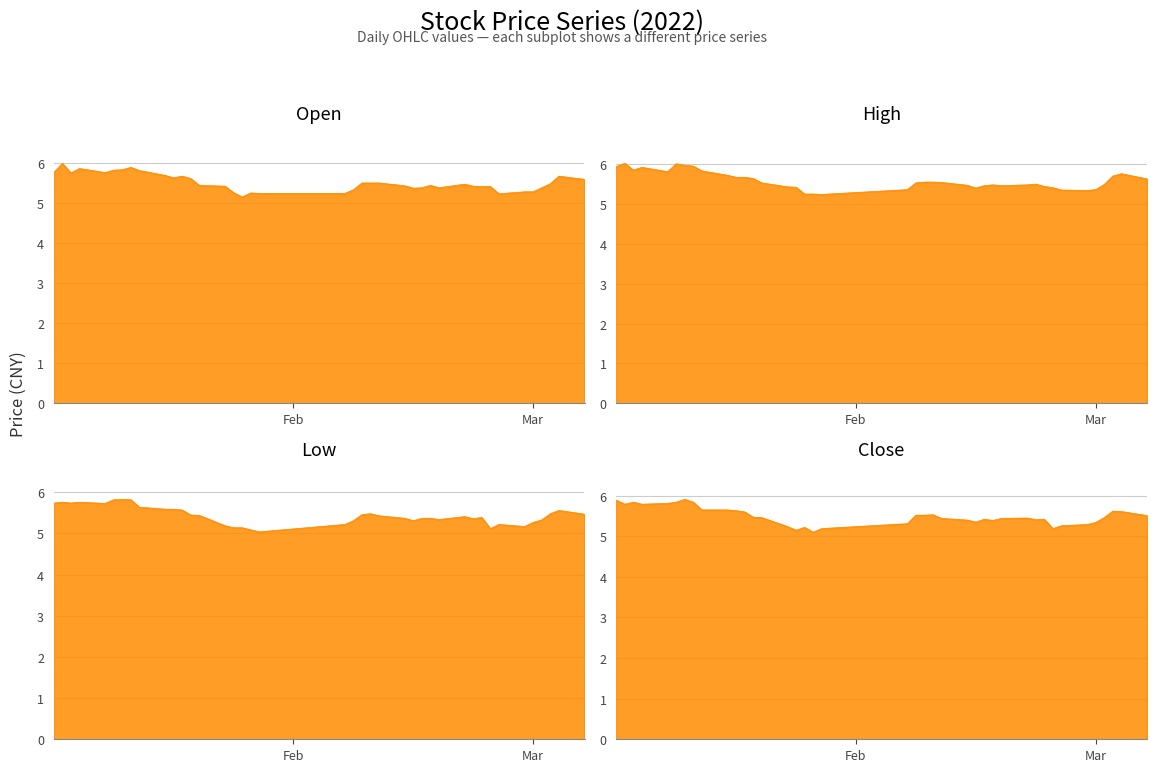

Is the value of low at 33 greater than the value of open at 39?

No